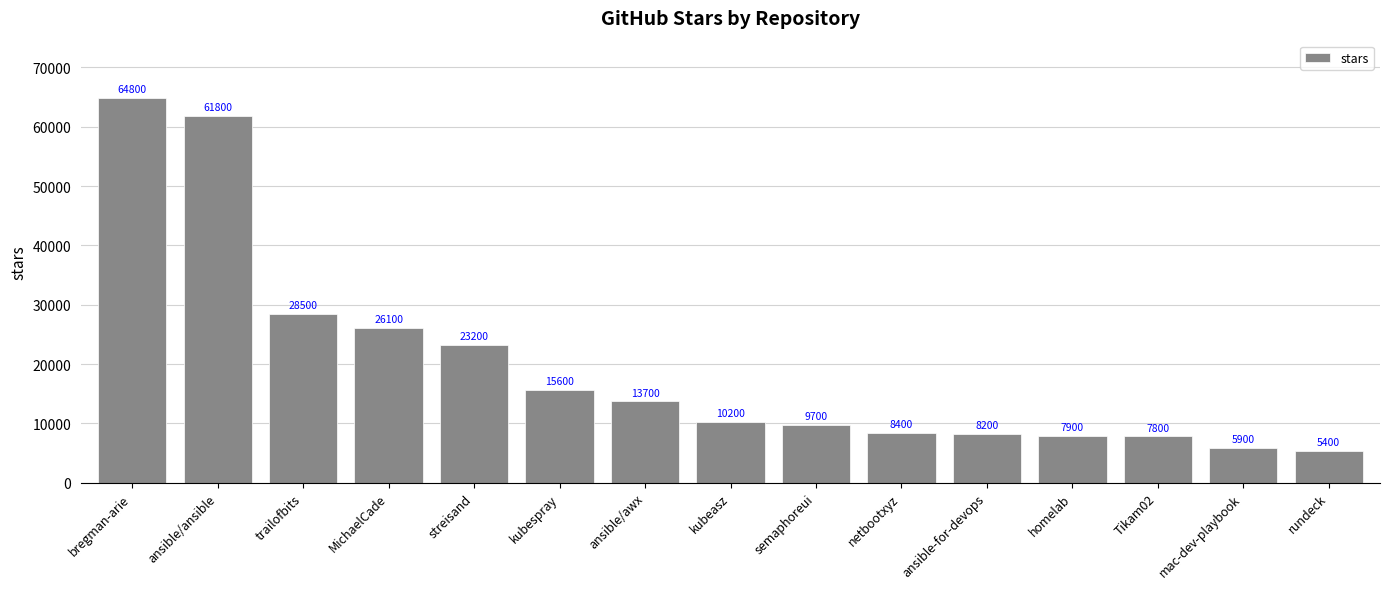

Does the chart contain any negative values?

No